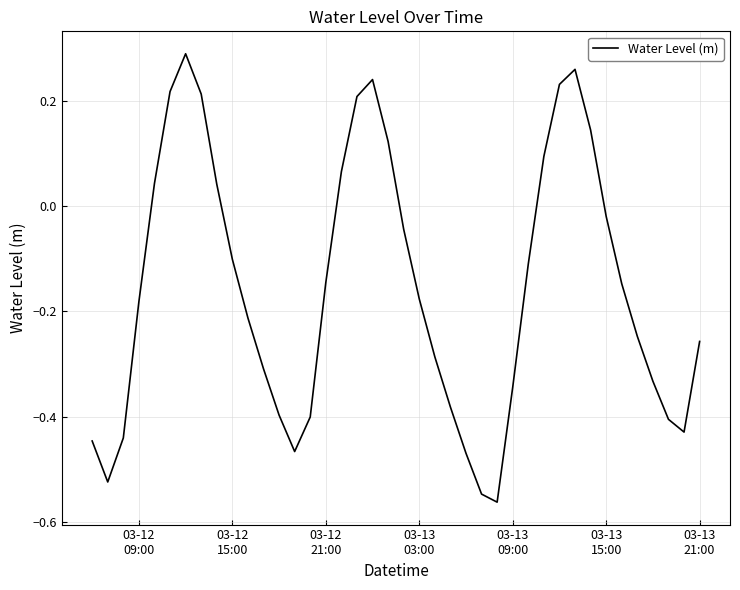

What is the difference between the maximum and minimum values?

0.9